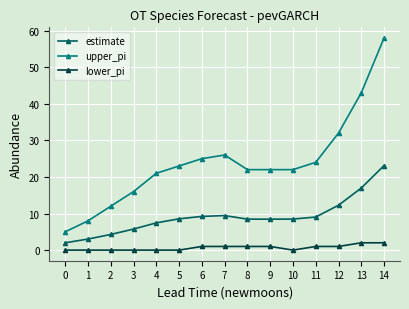

Between 5 and 12, which series saw the biggest shift?

upper_pi